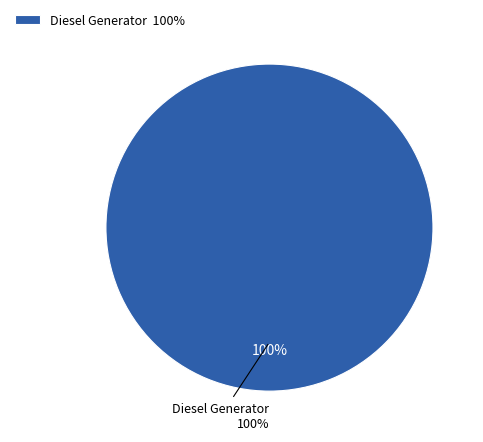

Combined, do Diesel Generator and Owned PV account for over 50%?

Yes